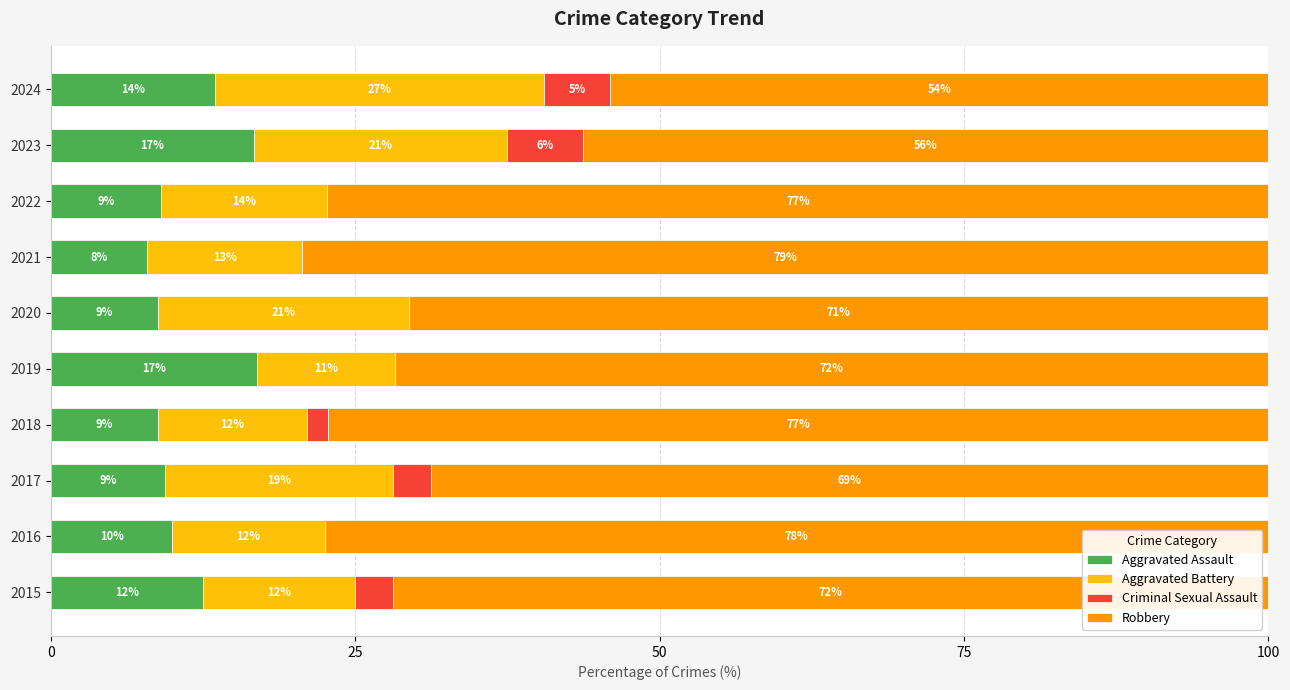

What are all the series names shown in the legend?

Aggravated Assault, Aggravated Battery, Criminal Sexual Assault, Robbery